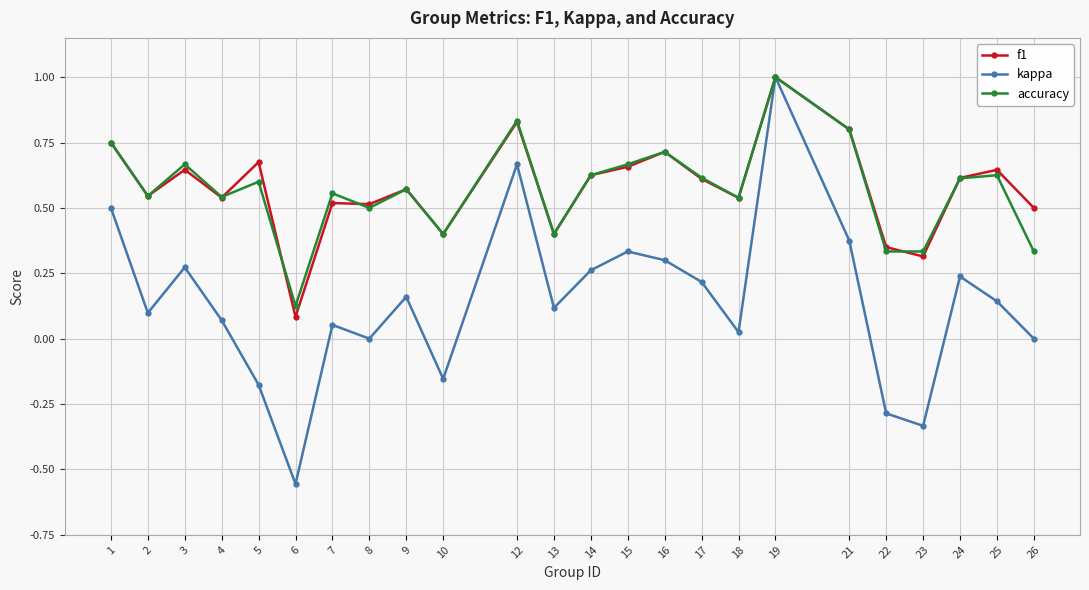

True or false: kappa has more than 0 interior local peaks.

True